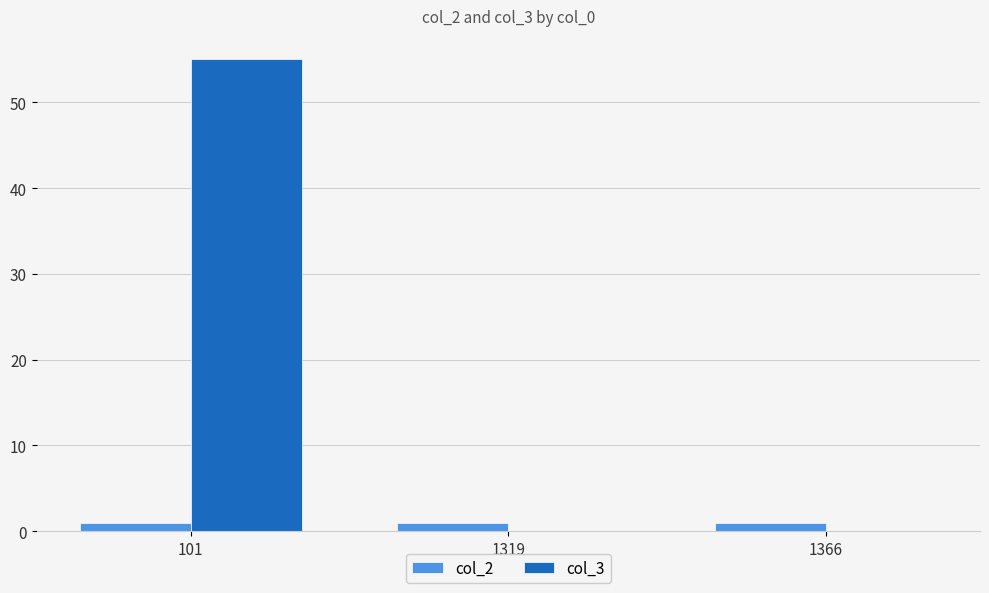

Reading left to right, extract all data points from this chart.

col_2: 1	1	1
col_3: 55	0	0